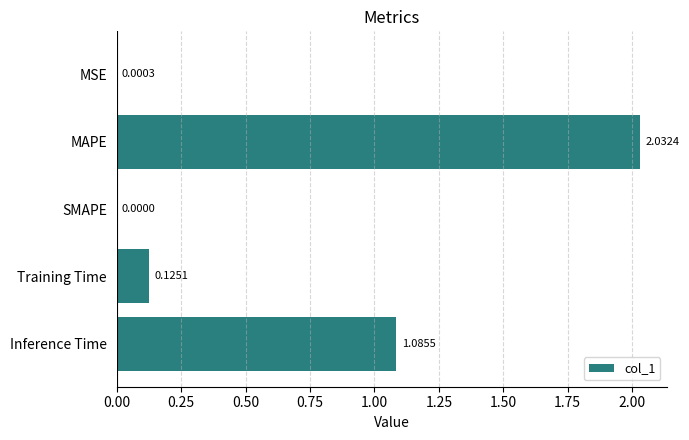

What is the change in value from MSE to MAPE?

+2.0